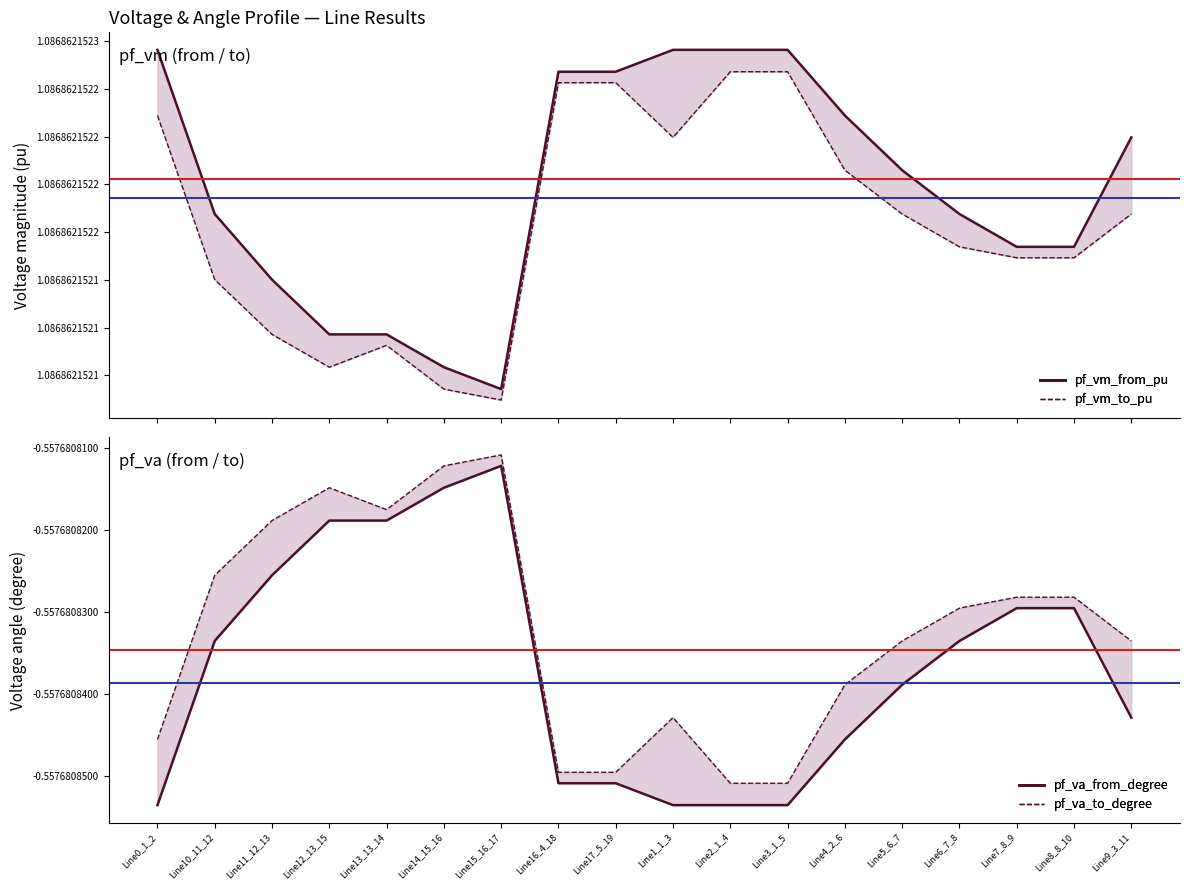

What is the label of the 7th point from the right?

Line3_1_5